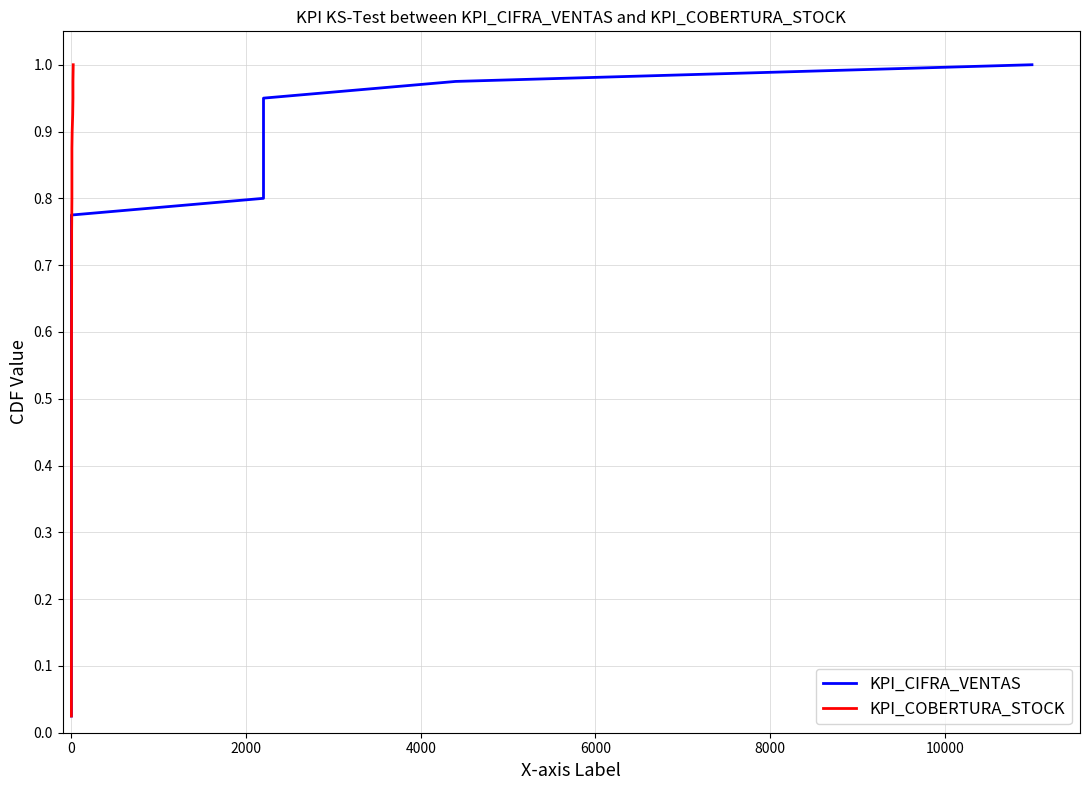

At how many categories does at least one series exceed 0?

40